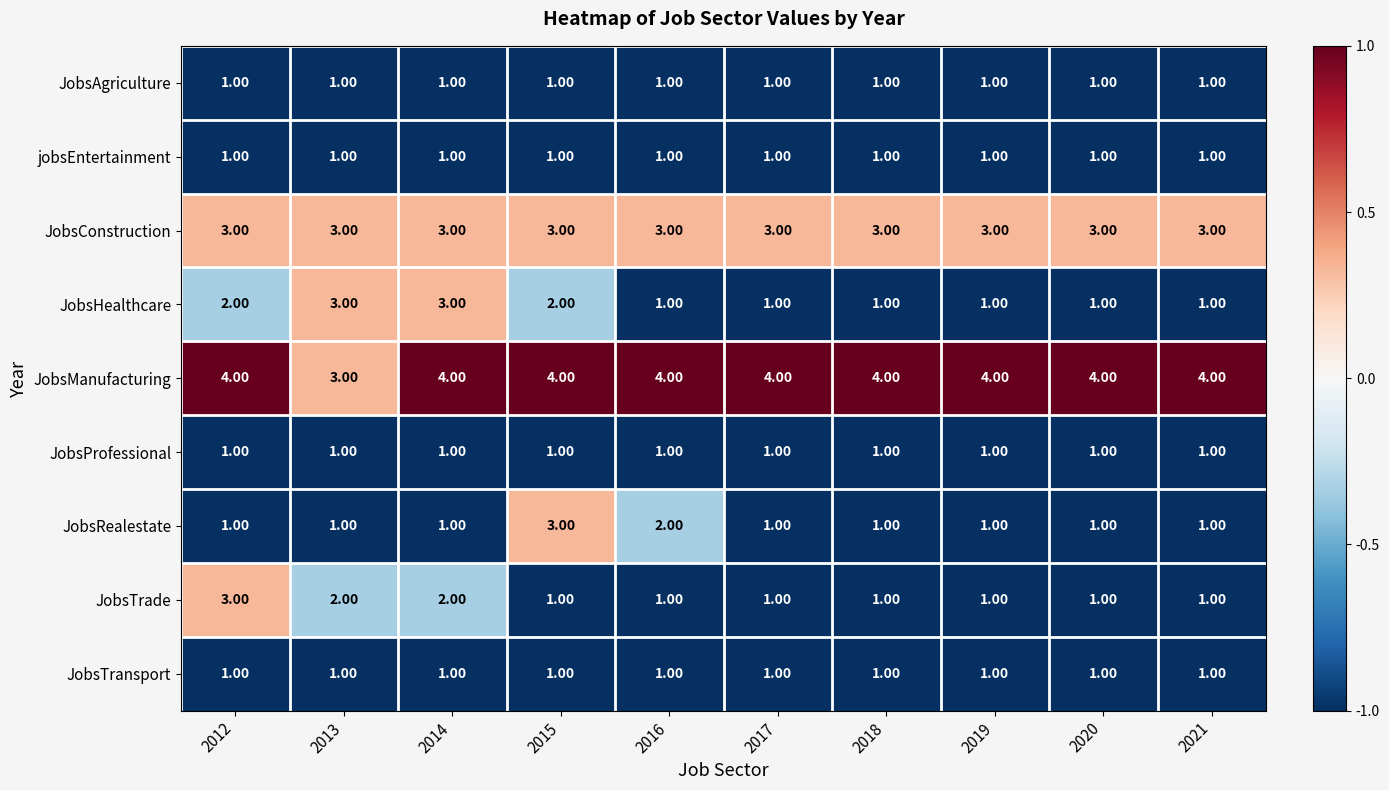

What is the spread (max minus min) of values at 2020?

3